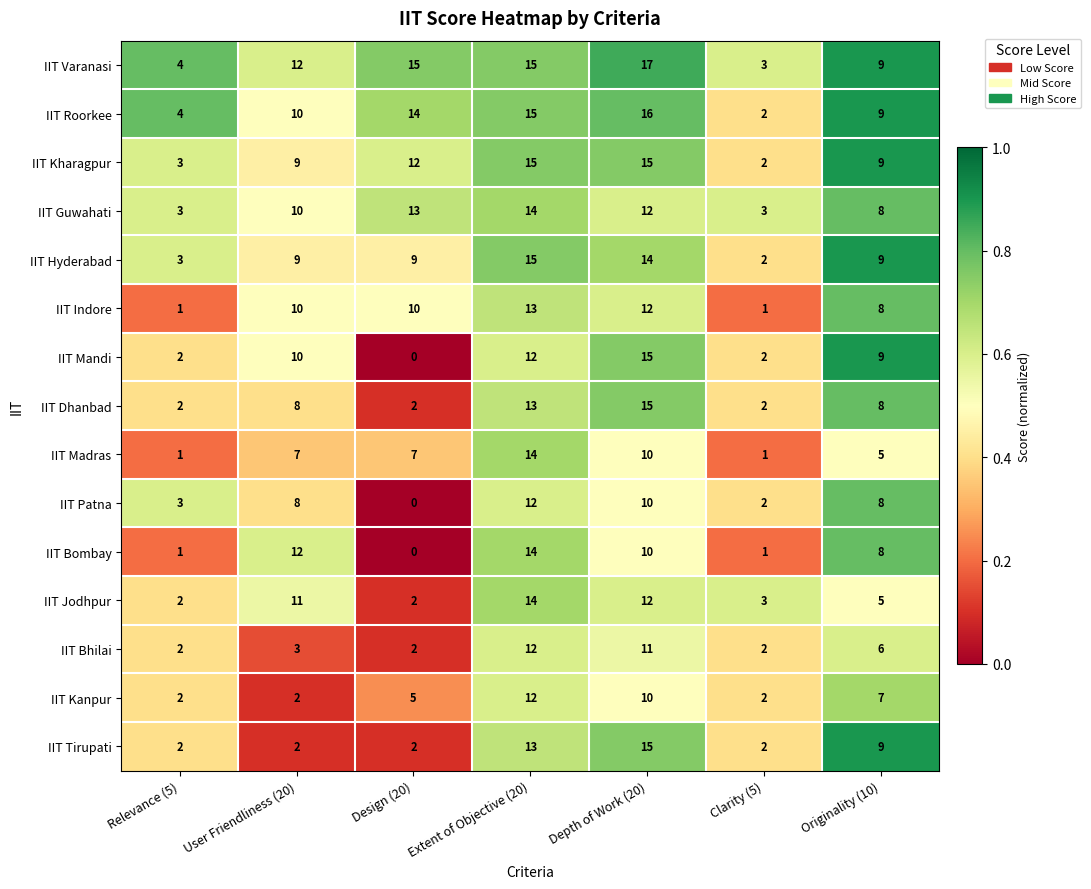

What is the highest value of the IIT Jodhpur series?

14